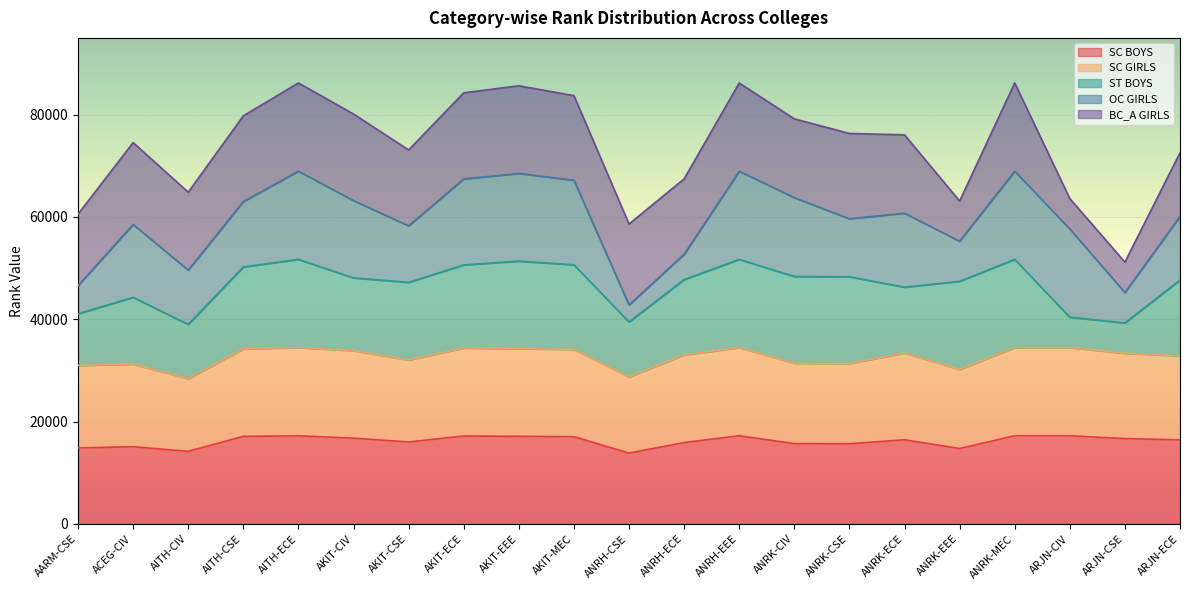

Read the SC BOYS value at ACEG-CIV.

15096.0